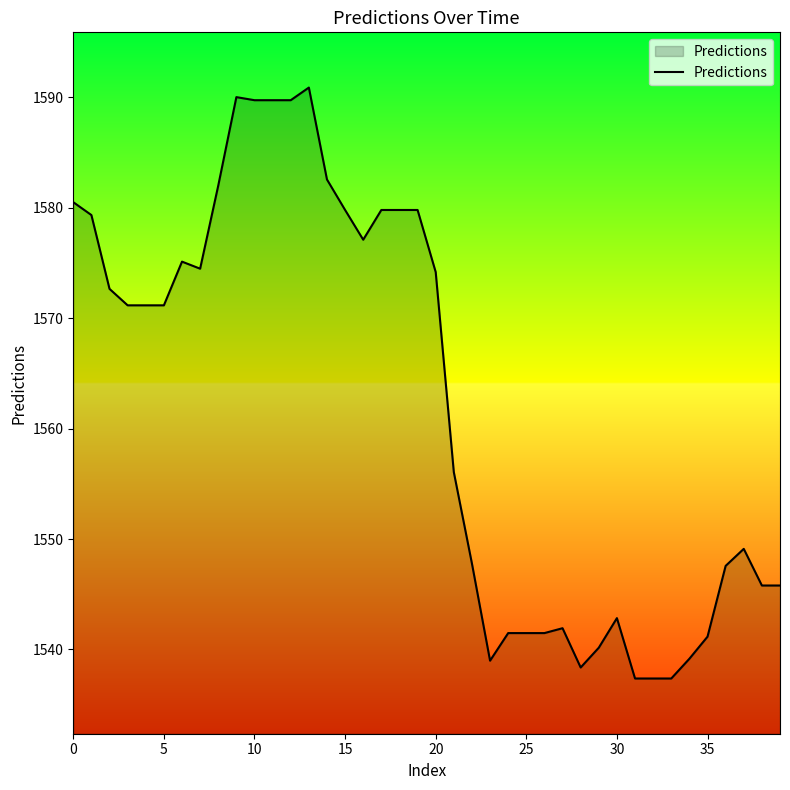

How many lines are shown in the chart?

1